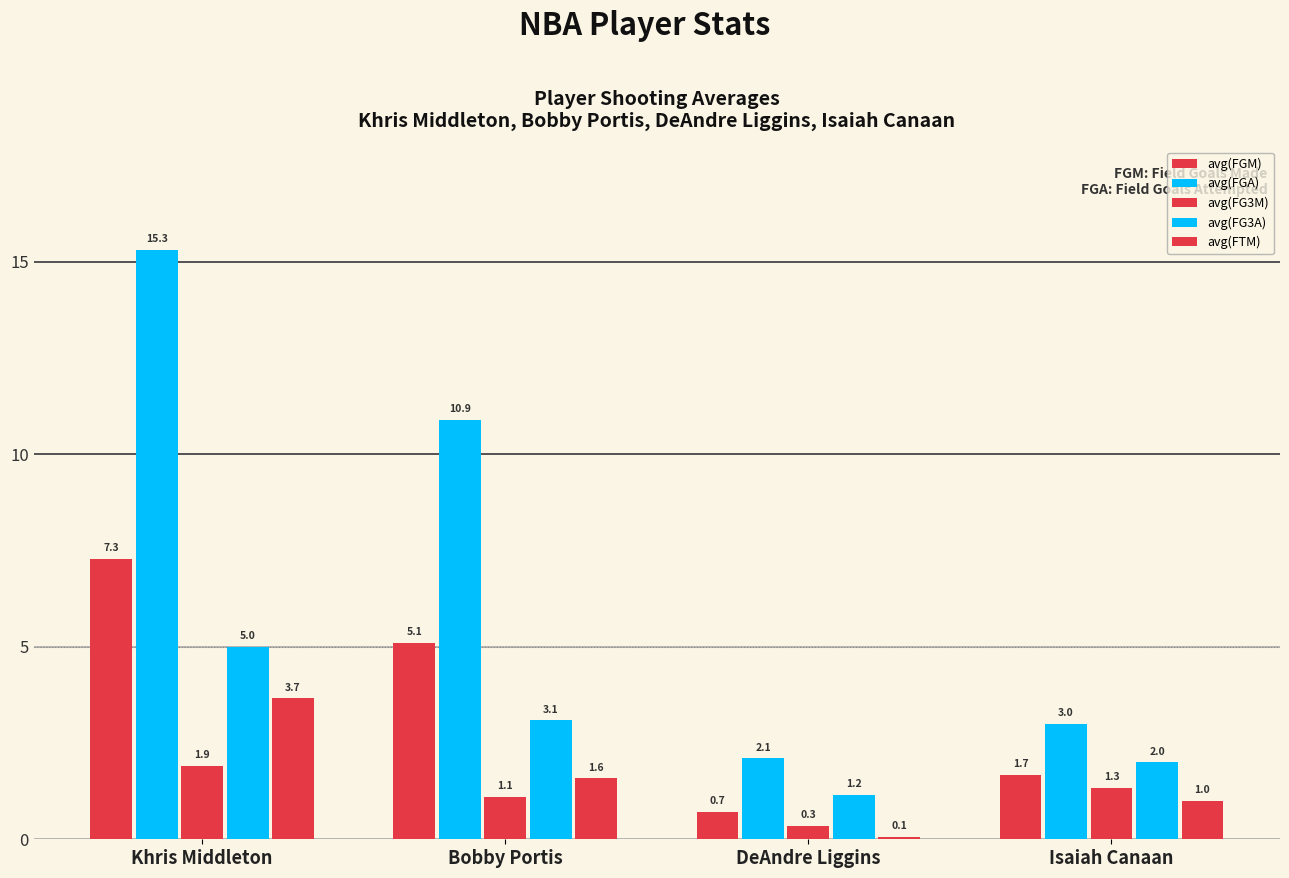

How many values in the avg(FGA) series exceed 10?

2